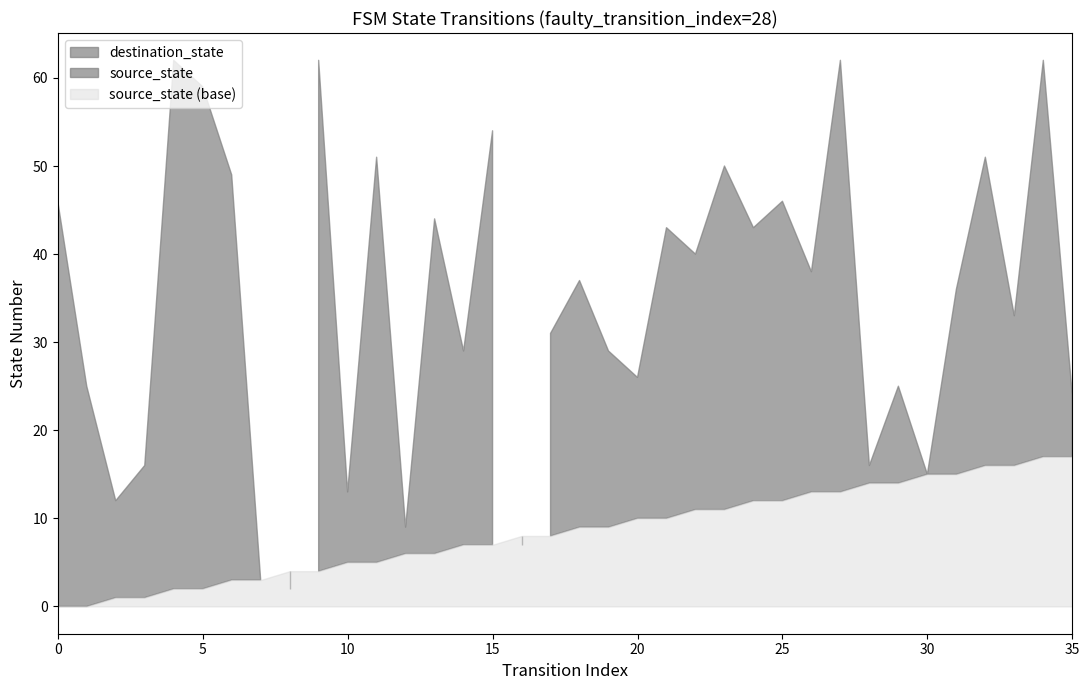

True or false: destination_state and source_state cross at least once.

True